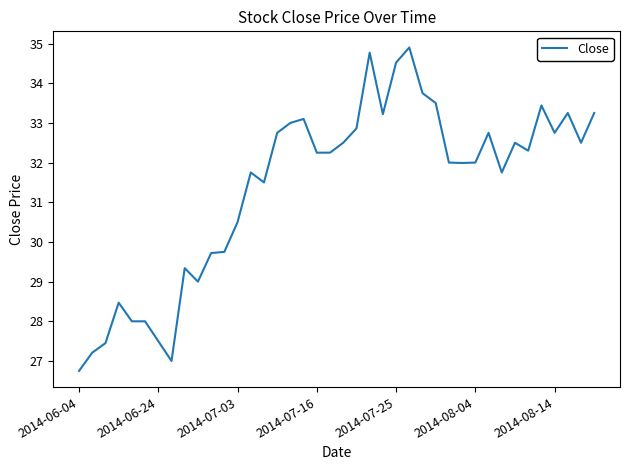

How many lines are shown in the chart?

1